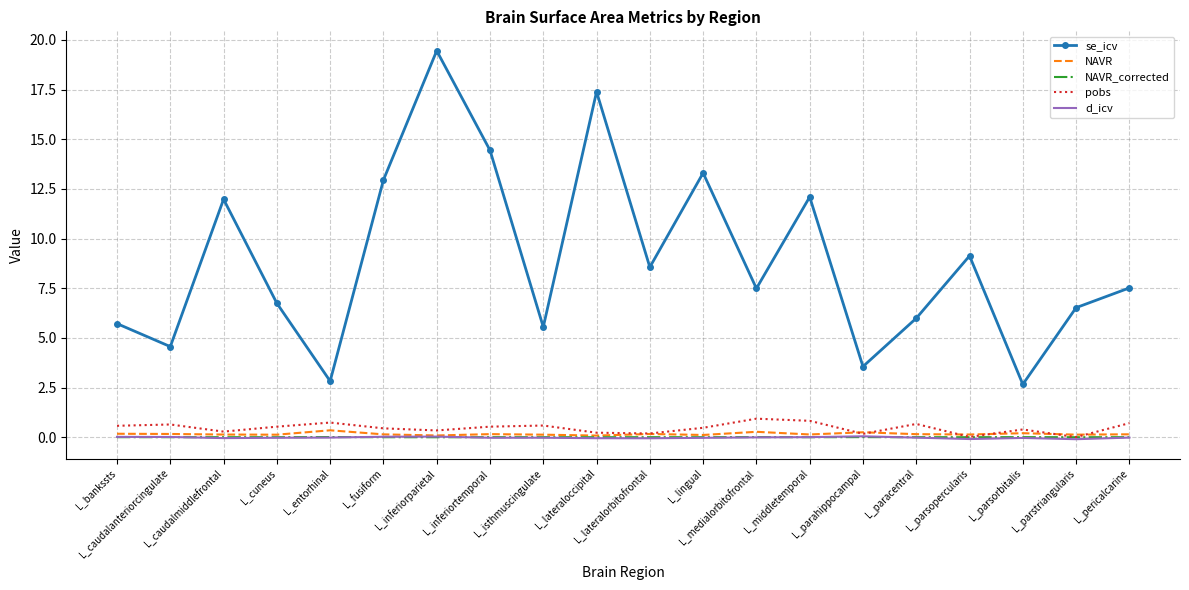

True or false: pobs and se_icv cross at least once.

False